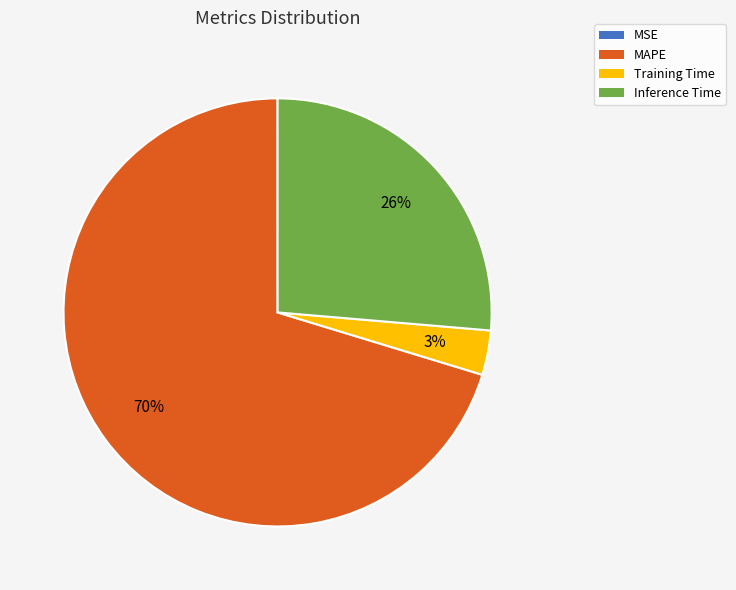

Is it true that Inference Time is 37% of the pie?

False